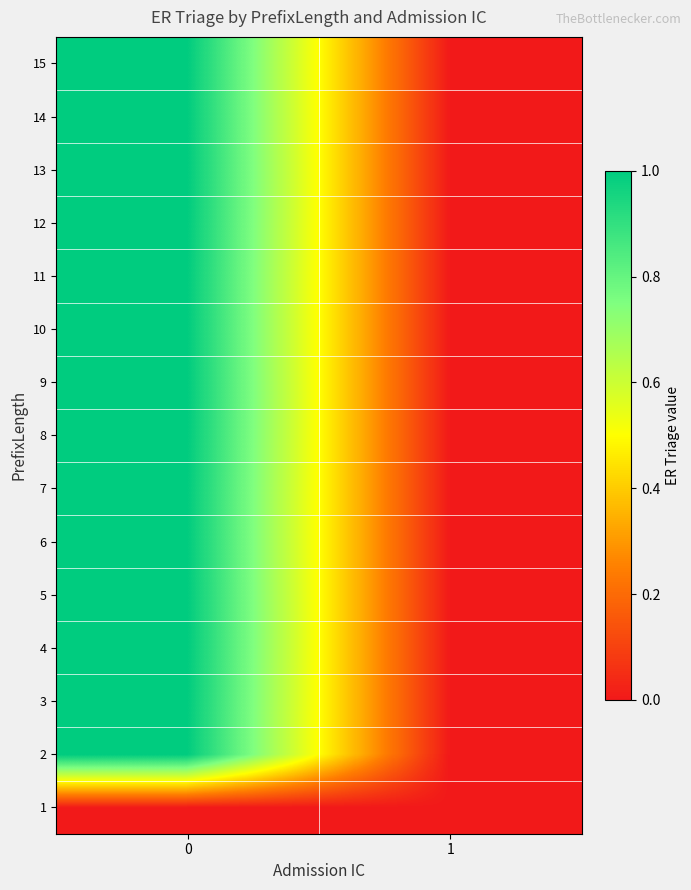

Reading left to right, extract all data points from this chart.

1: 0=0	1=0
2: 0=1	1=0
3: 0=1	1=0
4: 0=1	1=0
5: 0=1	1=0
6: 0=1	1=0
7: 0=1	1=0
8: 0=1	1=0
9: 0=1	1=0
10: 0=1	1=0
11: 0=1	1=0
12: 0=1	1=0
13: 0=1	1=0
14: 0=1	1=0
15: 0=1	1=0